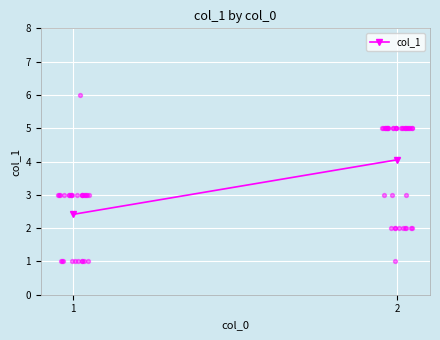

Between 2 and 1, which is larger?

2